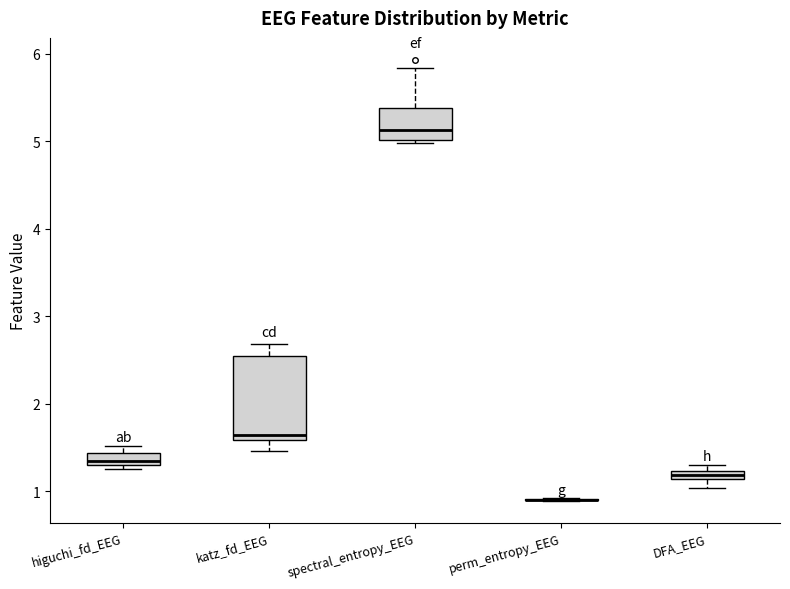

Comparing the boxes themselves (not the whiskers), which one is the tallest?

katz_fd_EEG